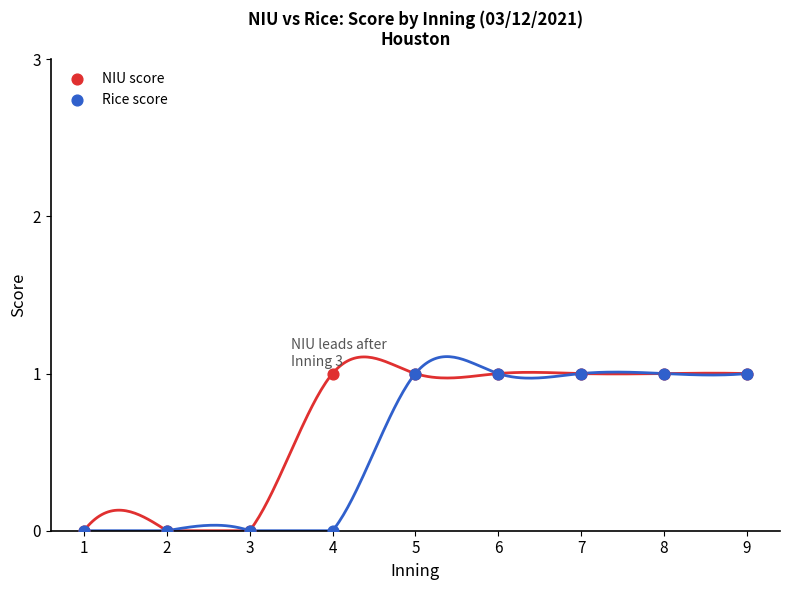

What are all the series names shown in the legend?

NIU score, Rice score